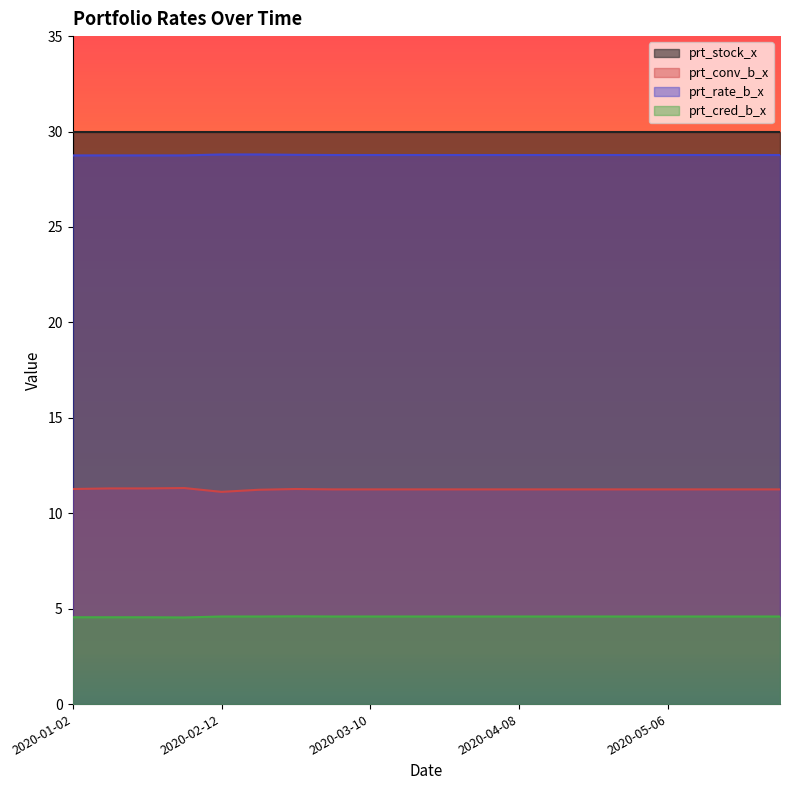

List the series in order of their peak value, highest first.

prt_stock_x, prt_rate_b_x, prt_conv_b_x, prt_cred_b_x